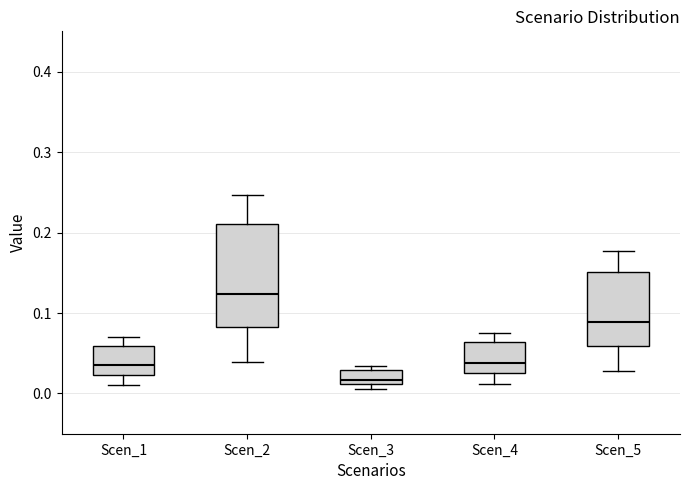

Which box is the tallest, from its lower edge to its upper edge?

Scen_2